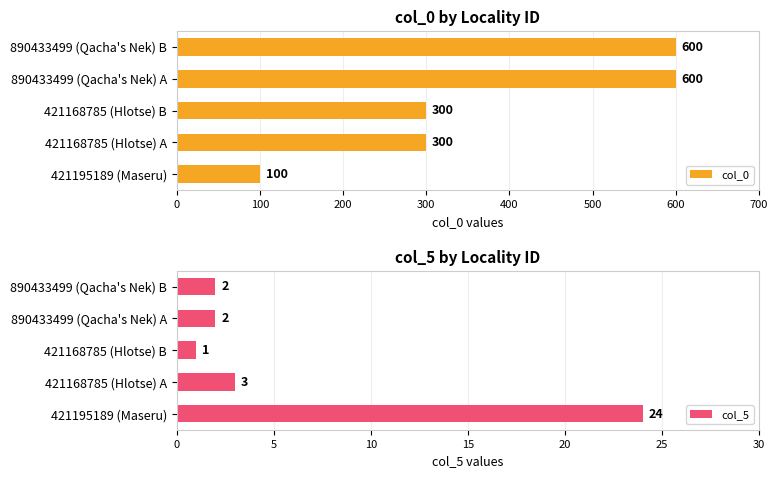

How many data points does each series have?

5